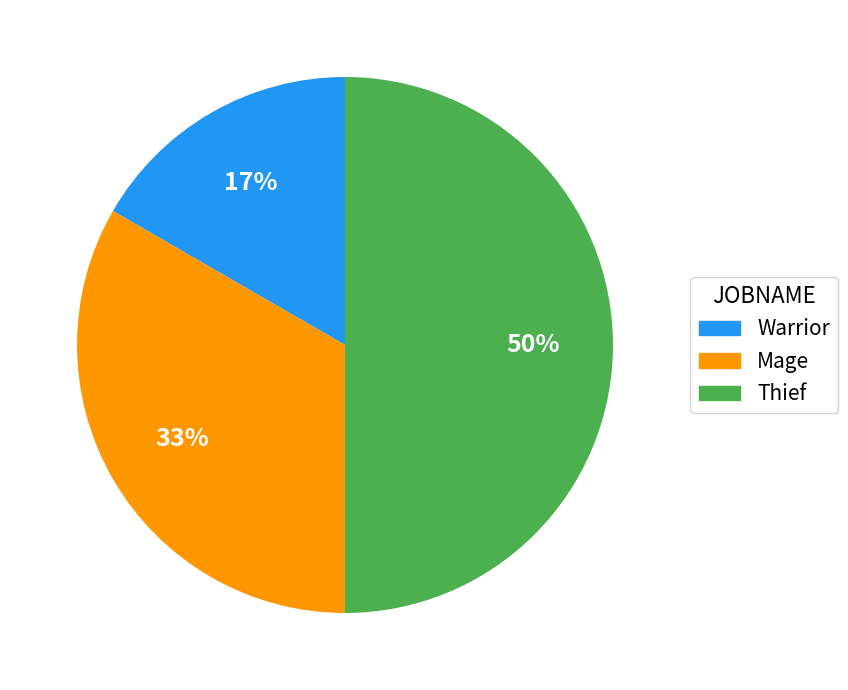

To the nearest percent, what is the average slice percentage?

33%